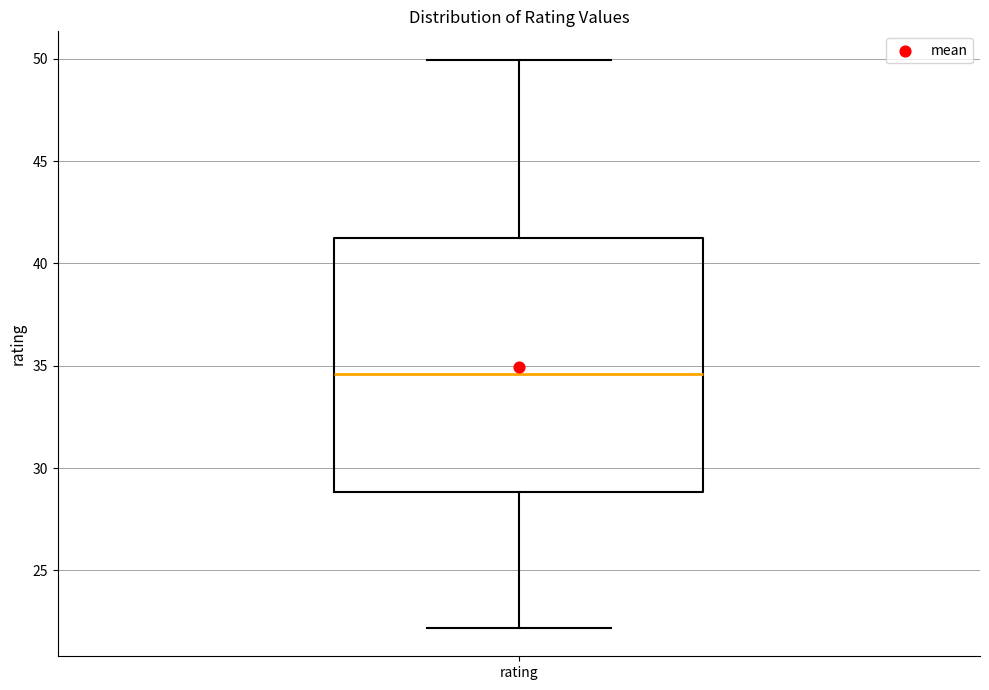

Transcribe this box plot: give where the median line is, the range the box spans, and where the two whiskers end, as read against the y-axis. The values are not printed on the chart, so give them approximately, as read against the axis.

median 34.5, box 29.0 to 41.0, whiskers 22.0 to 50.0